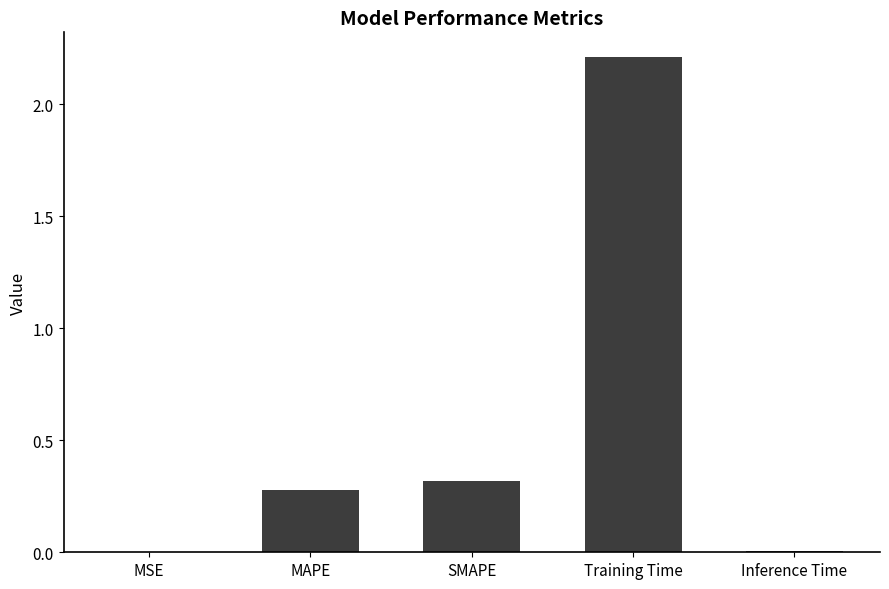

The chart shows a value of 0.2 at SMAPE. True or false?

False